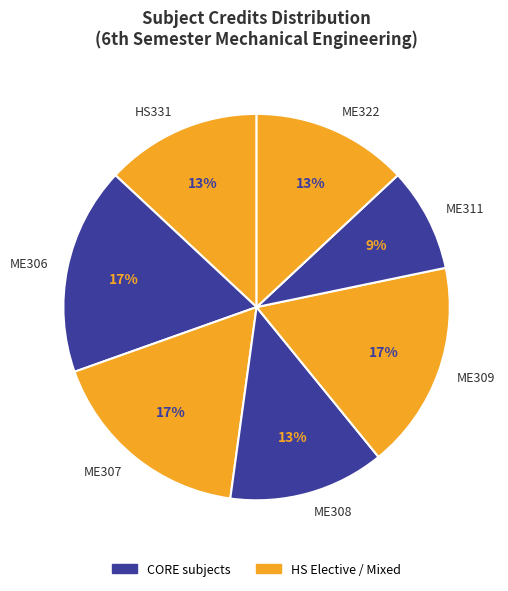

To the nearest percent, what portion does ME322 represent?

13%